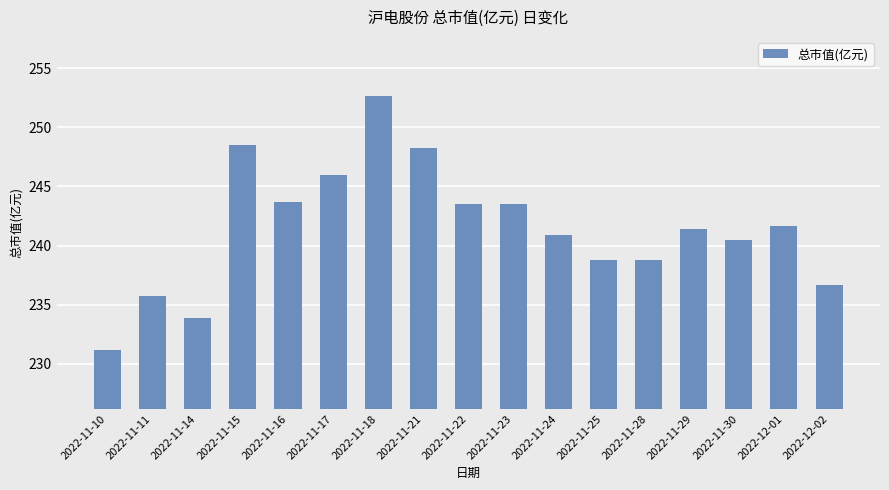

At which label is the value closest to 241?

2022-11-24